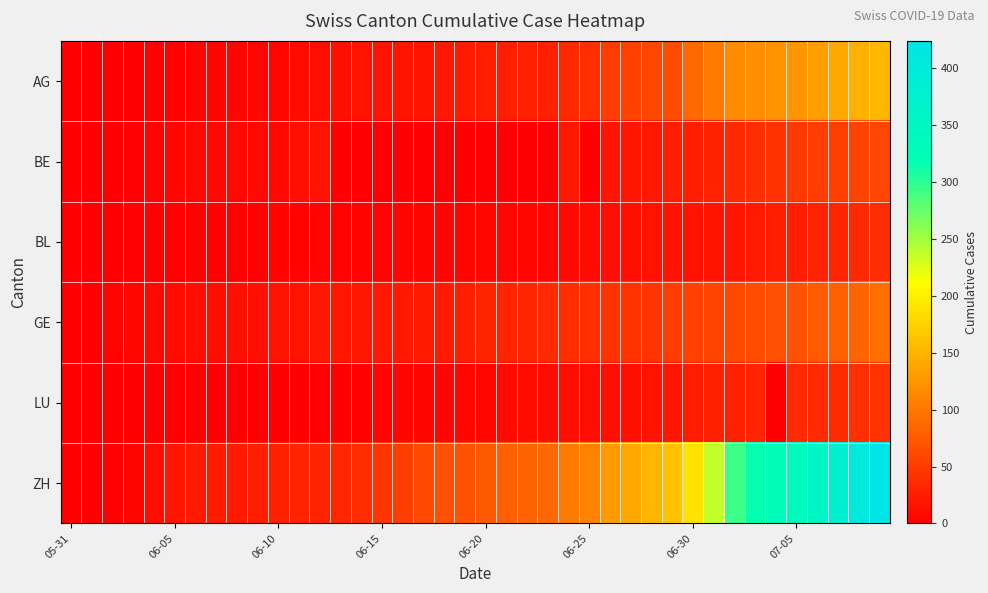

At how many categories does at least one series exceed 207?

9